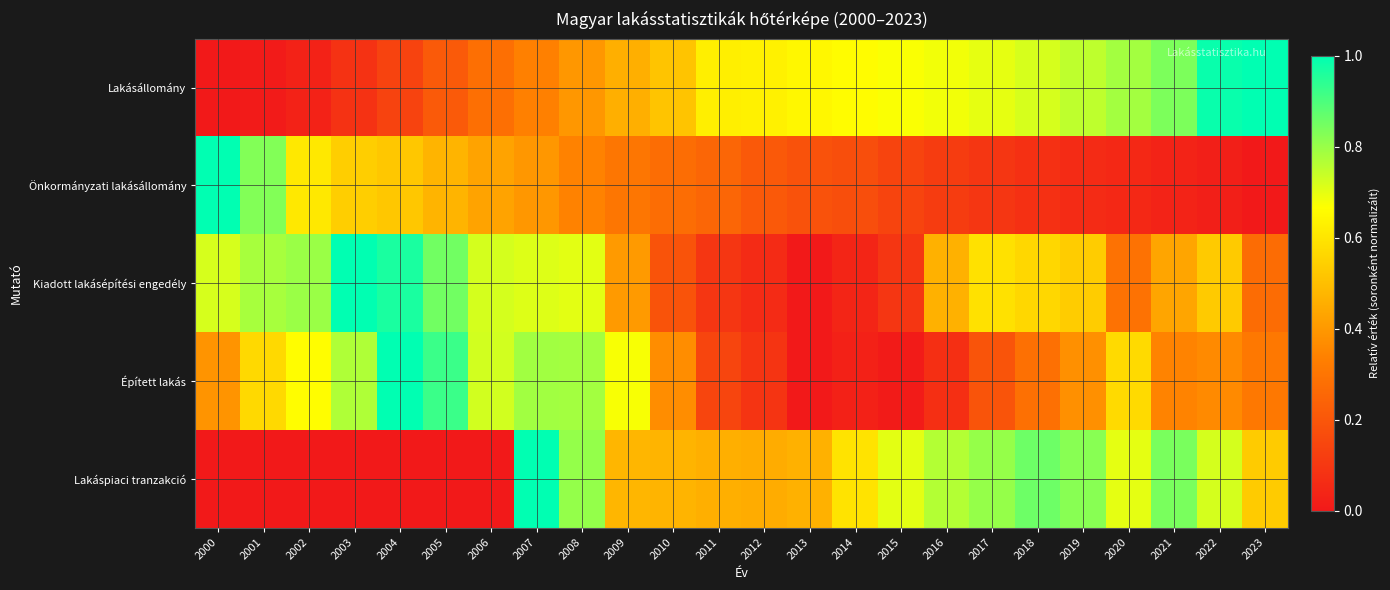

How many categories are shown in the chart?

24